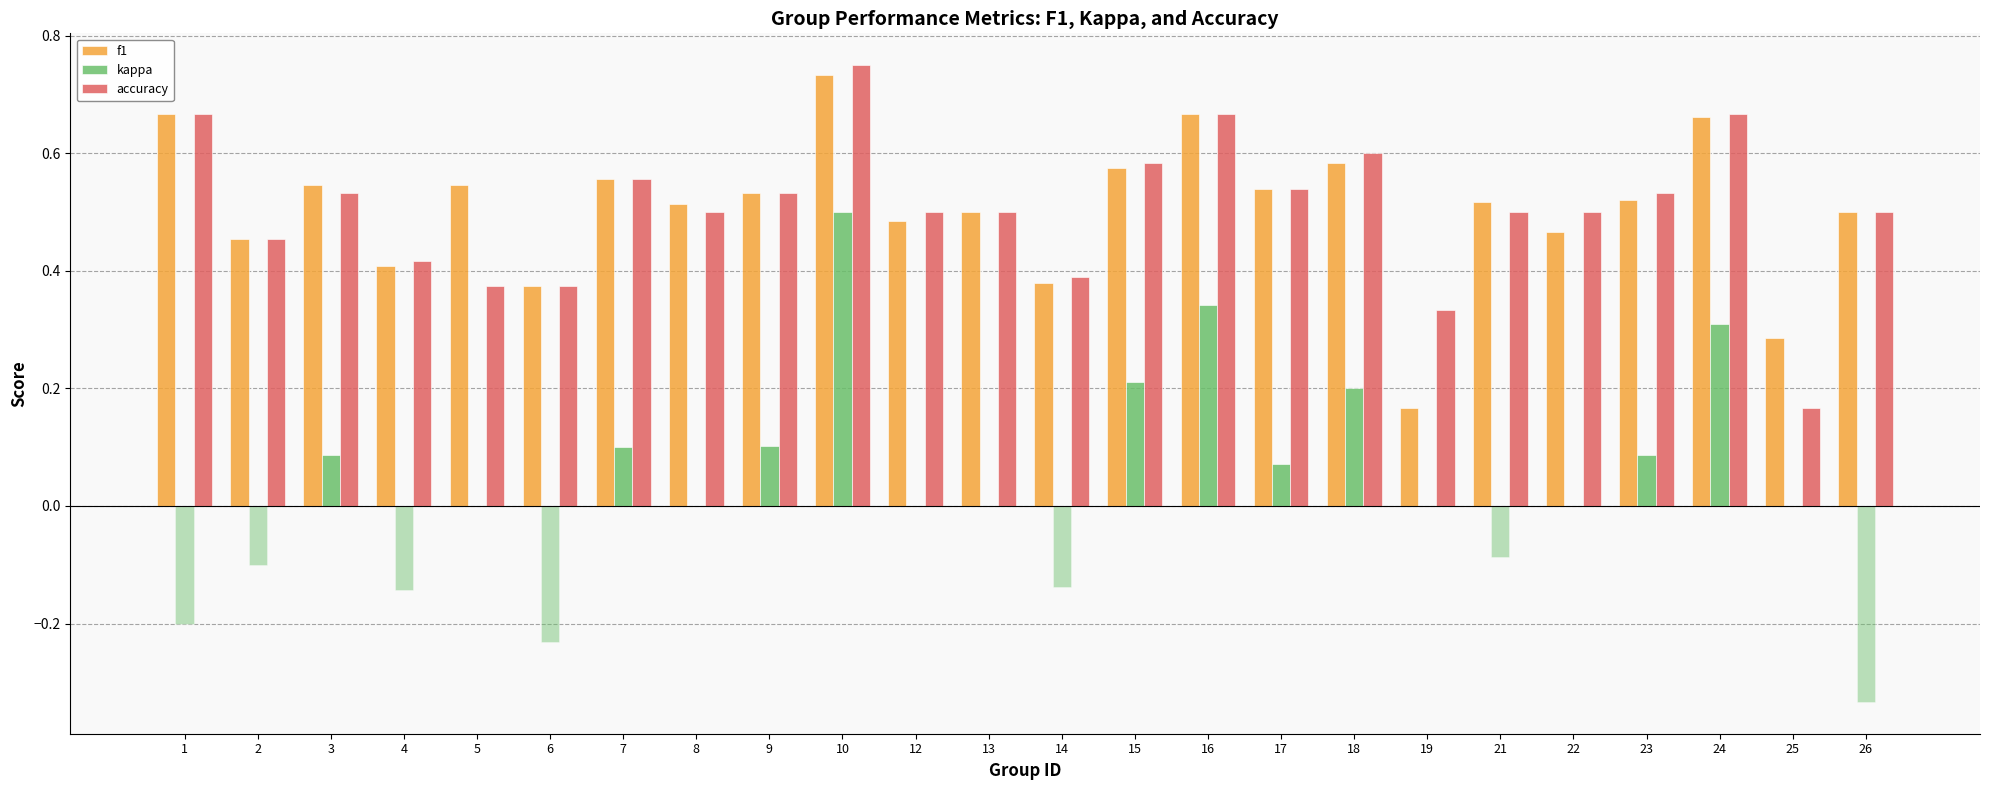

What is the highest value of the f1 series?

0.7